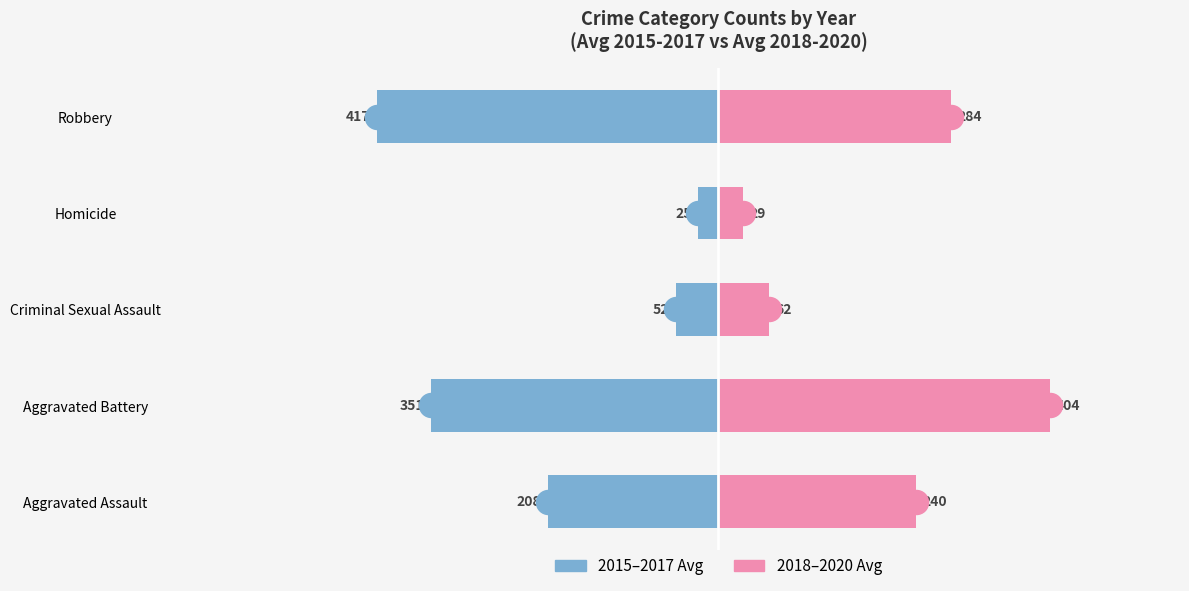

Which series has the widest spread of Y values?

2015-2017 Avg